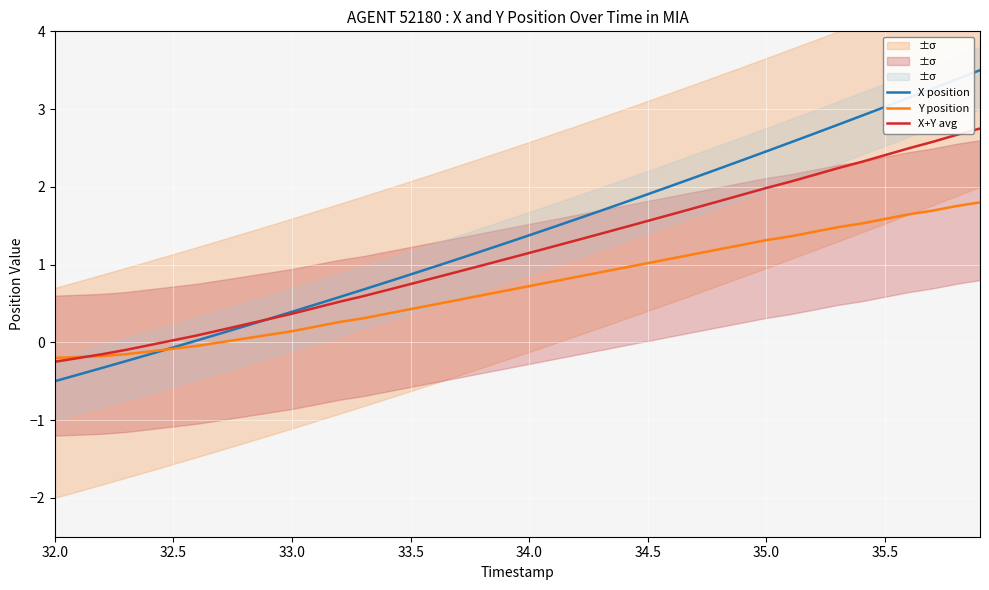

What is the highest value of the Y position series?

1.8